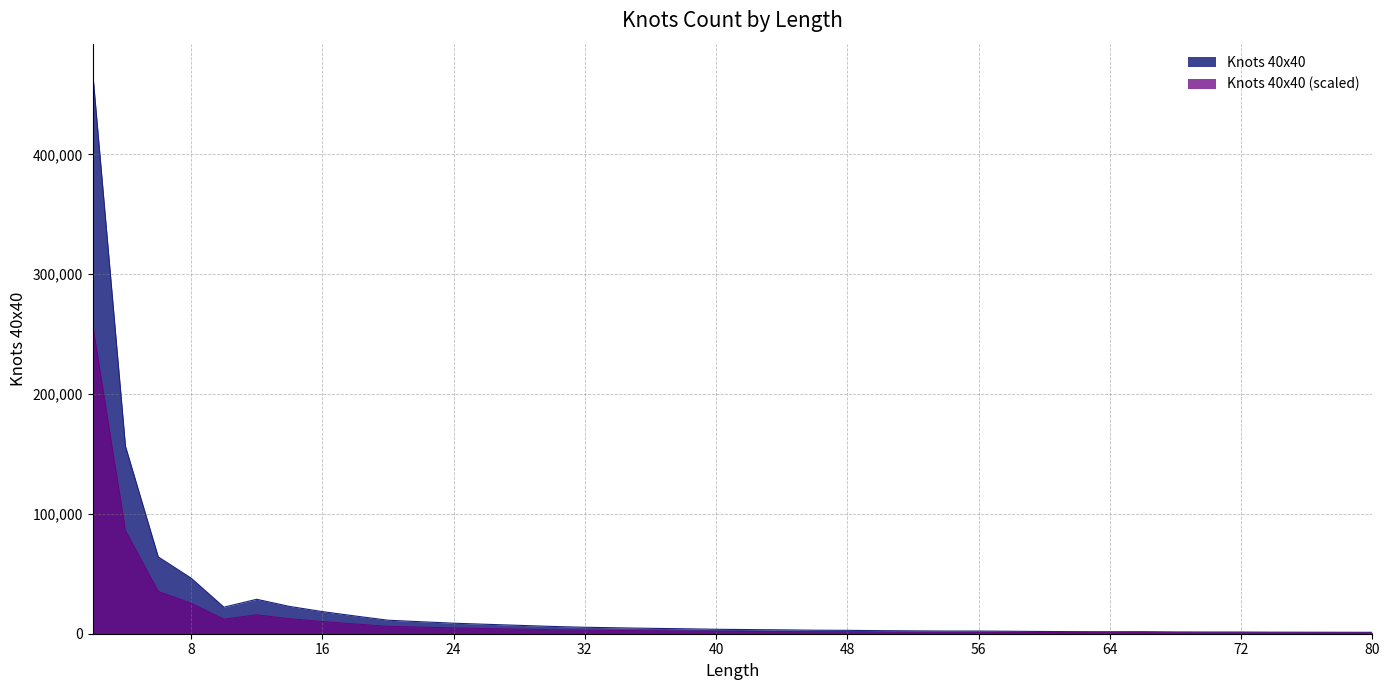

What is the sum of the values at 38 and 74?

5441